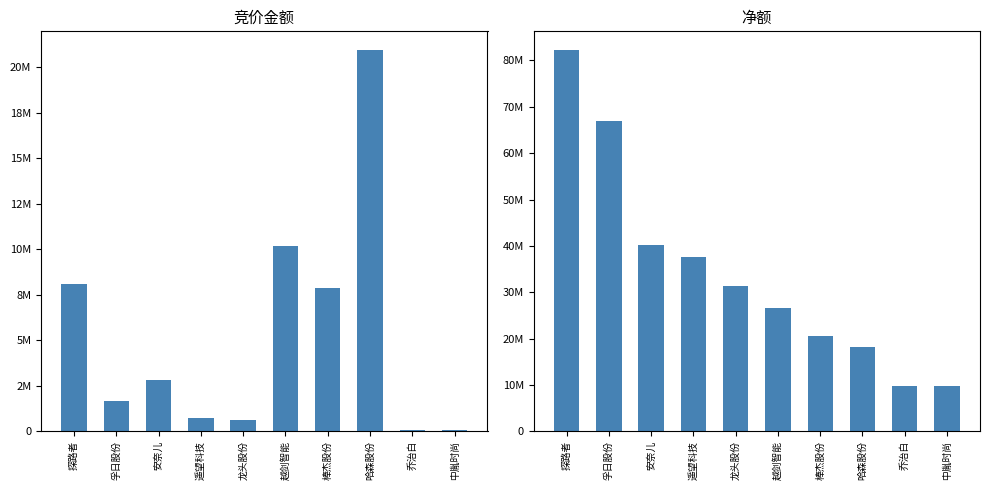

What position from the right is 越剑智能?

5